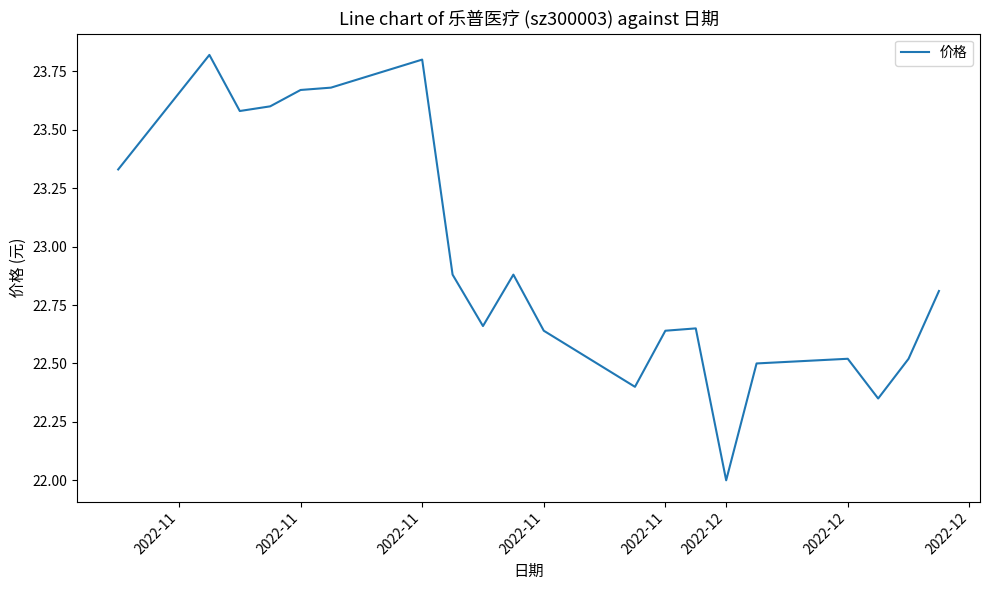

What is the maximum value shown in the chart?

23.8